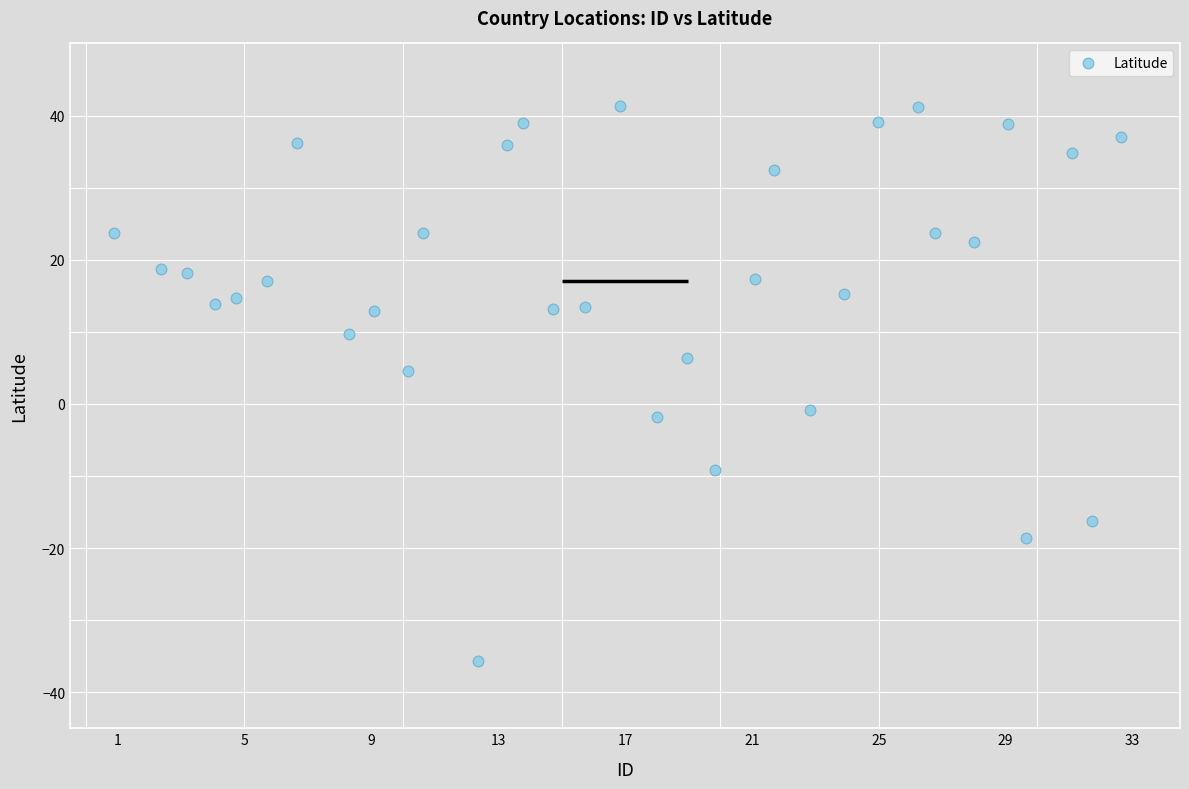

What is the range of X values (max minus min)?

31.8